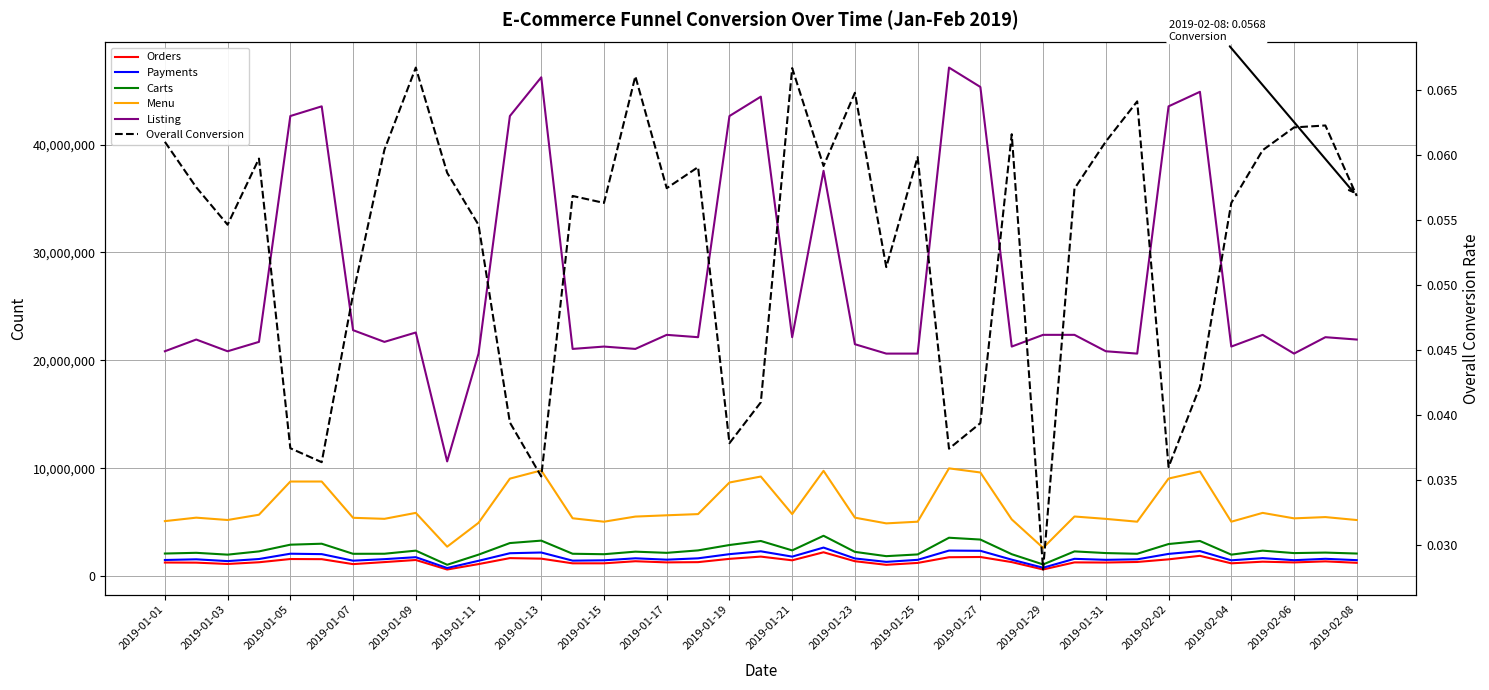

What is the difference between the second highest and minimum values in the Payments series?

1617768.0